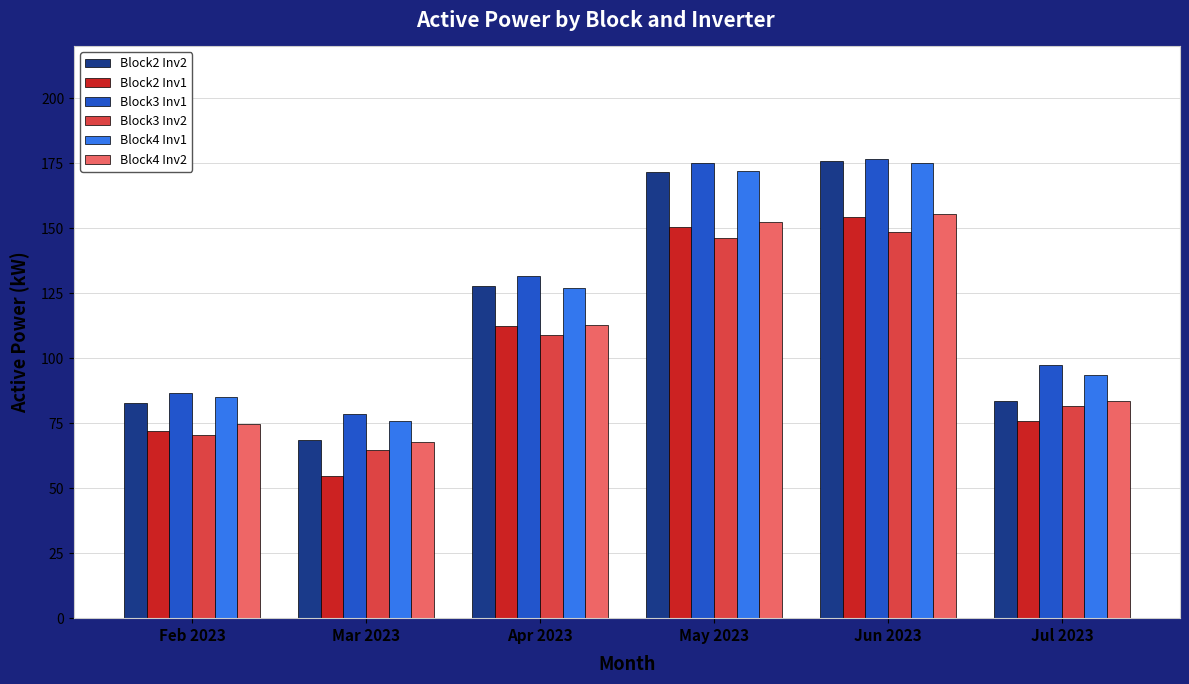

What value does the Block3 Inv2 series have at Feb 2023?

70.5